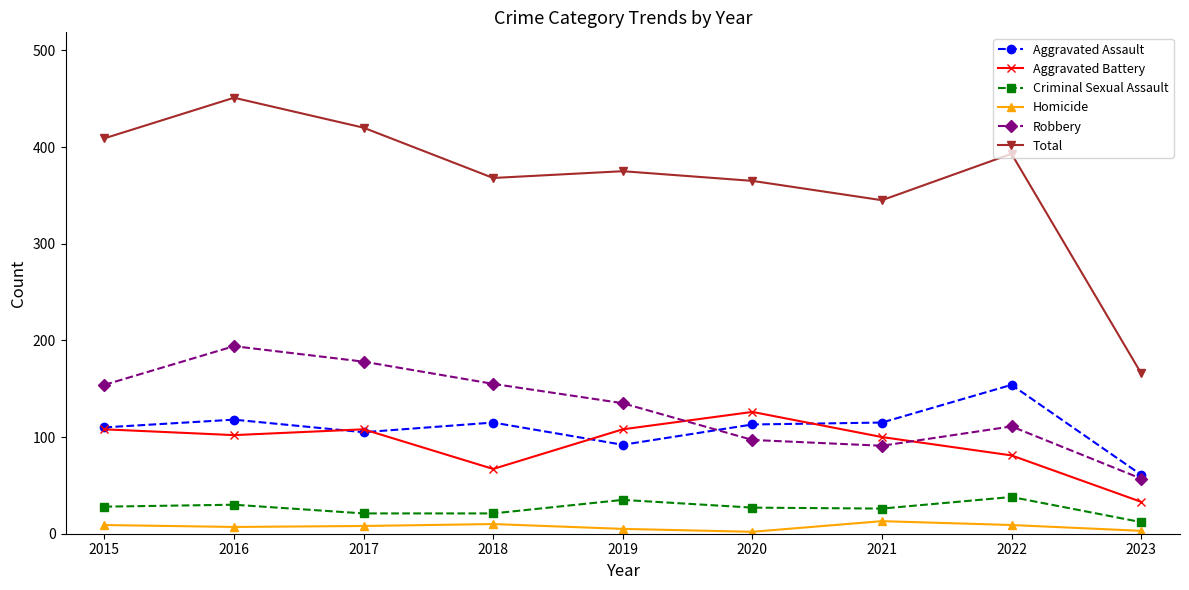

What is the spread (max minus min) of values at 2016?

444